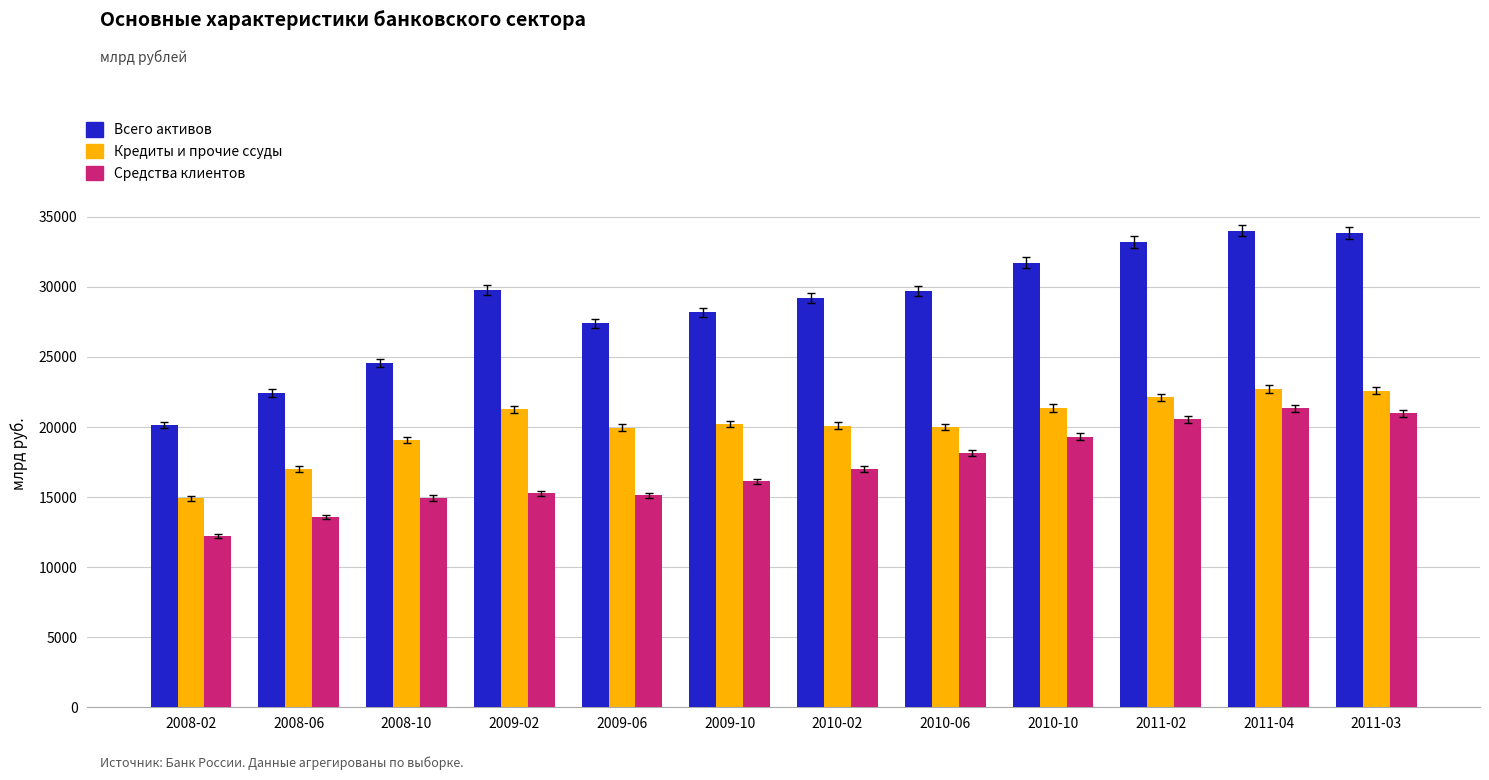

What is the difference between the Всего активов values at 2011-03 and 2010-02?

4661.6